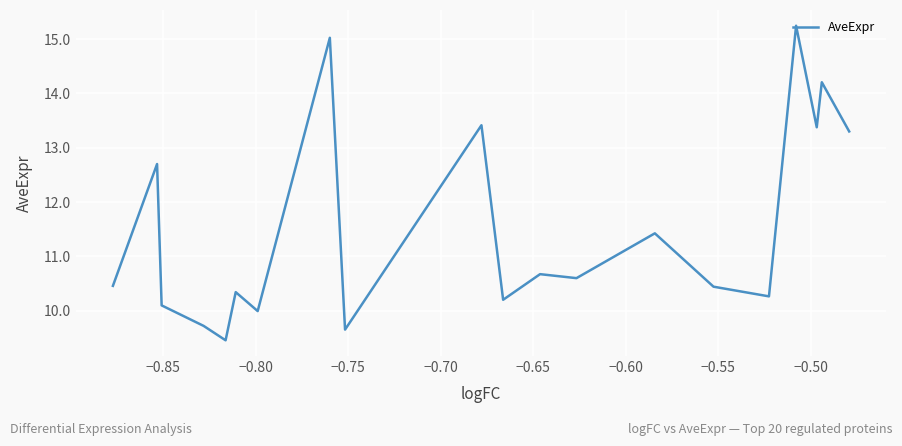

What is the maximum value shown in the chart?

15.2